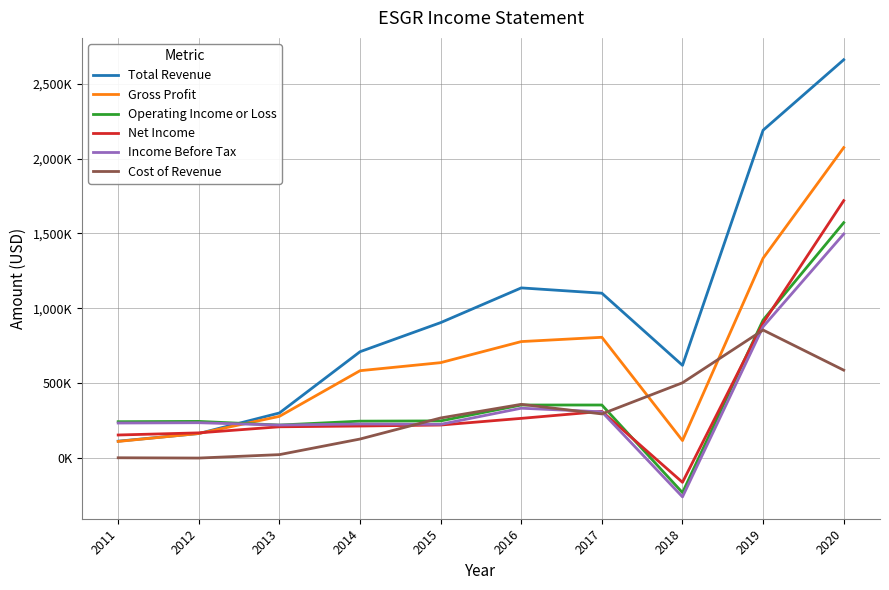

How many distinct data groups are displayed?

6